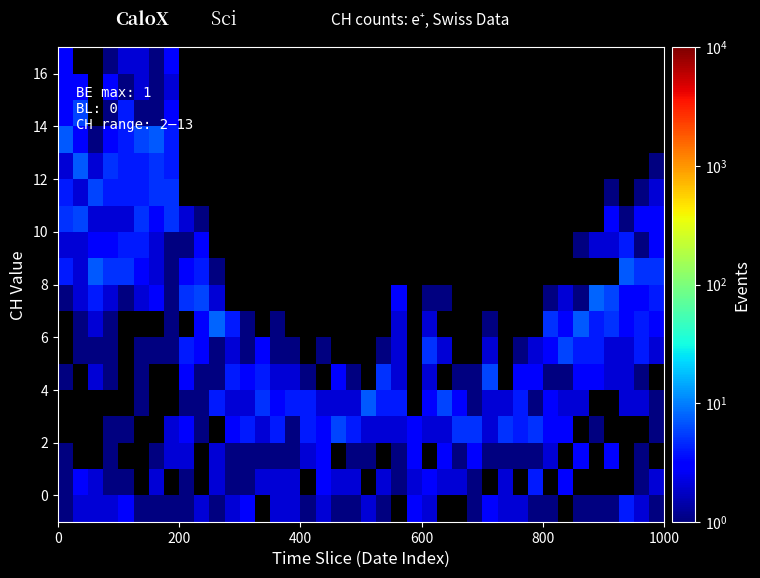

What is the minimum value shown in the chart?

1.0